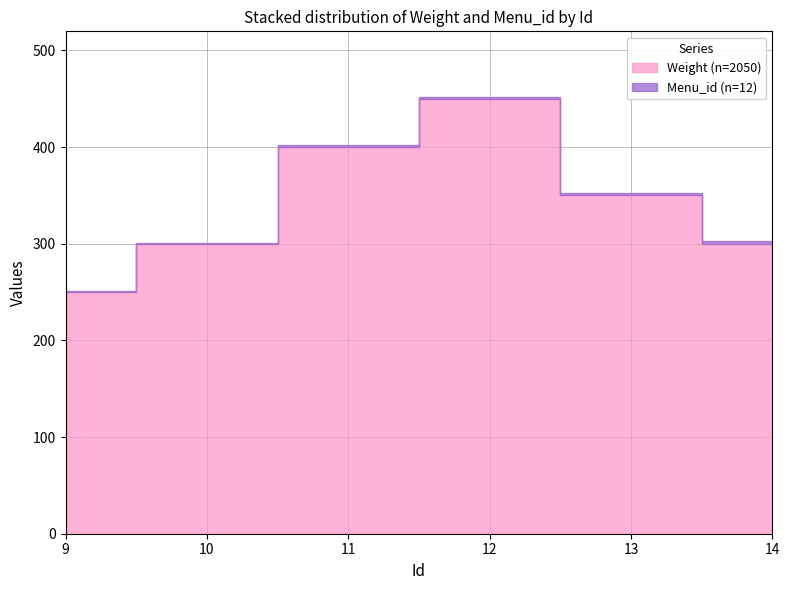

Which series has the widest spread of values?

Weight